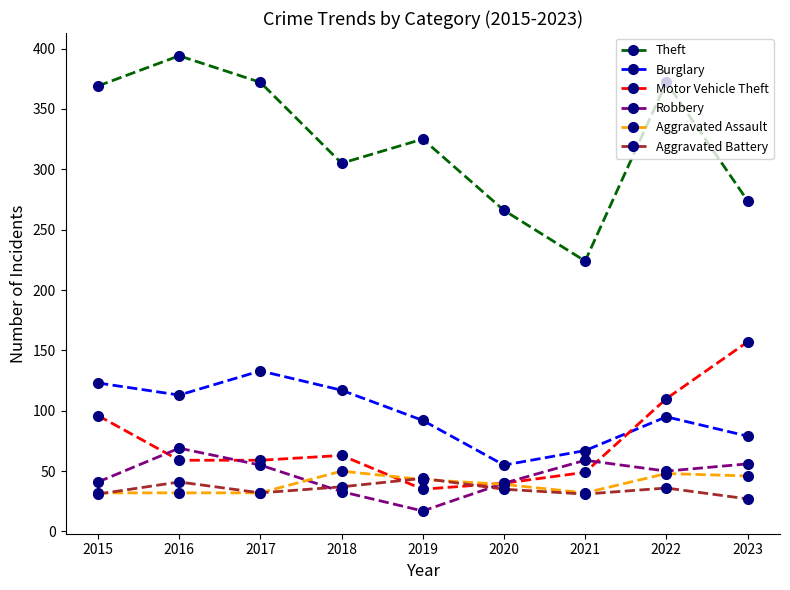

True or false: Burglary and Aggravated Assault cross at least once.

False